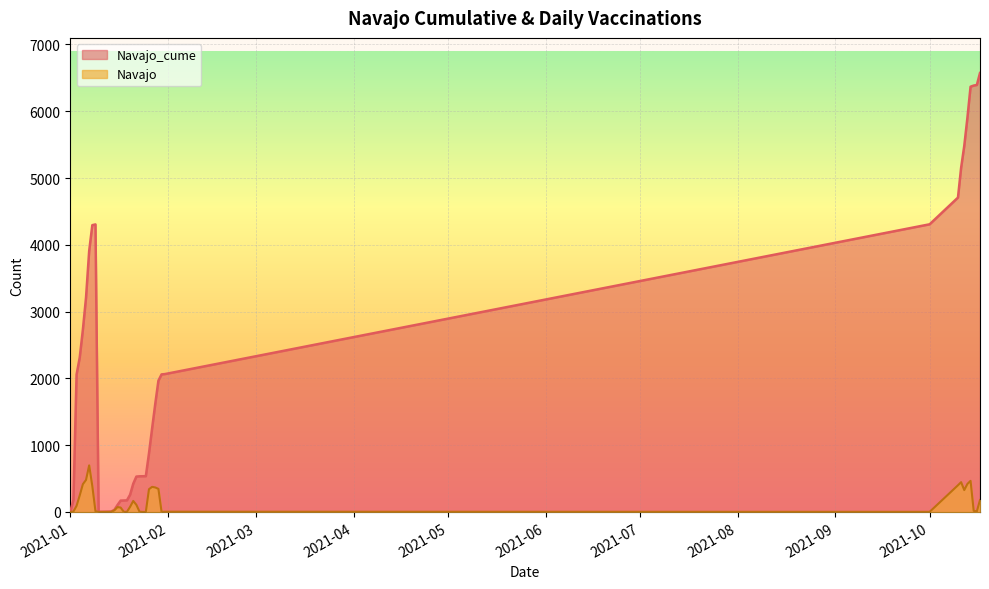

Rank the series by their average value, from lowest to highest.

Navajo, Navajo_cume